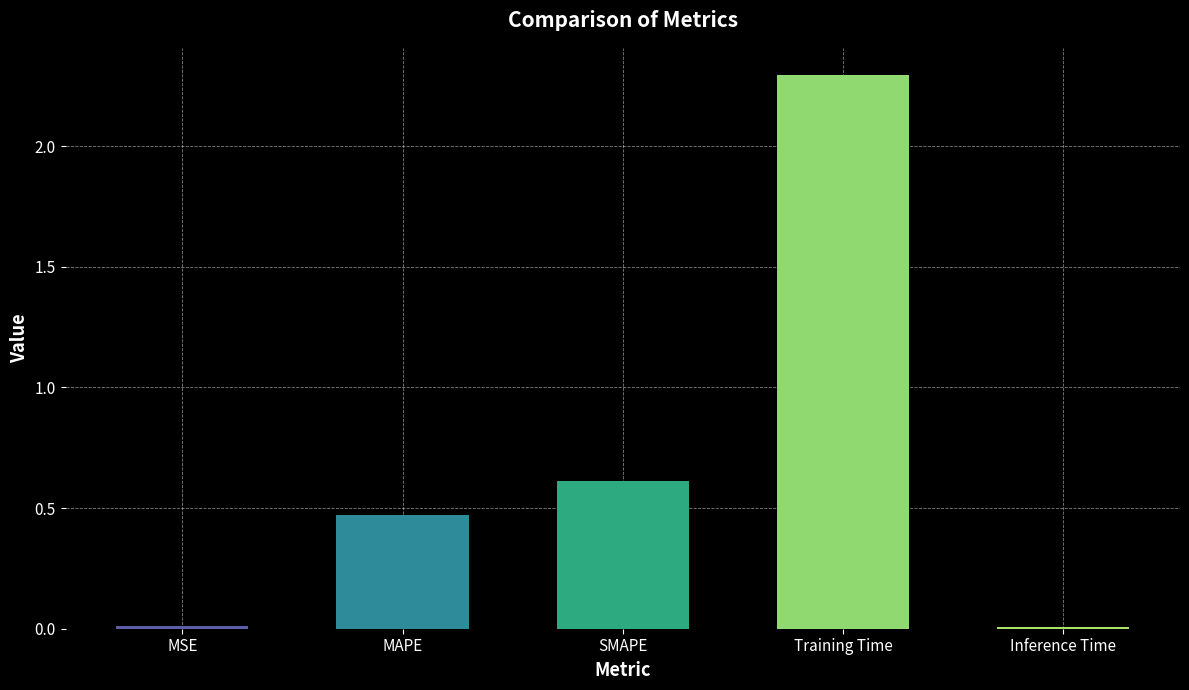

Which has a higher value, Inference Time or SMAPE?

SMAPE